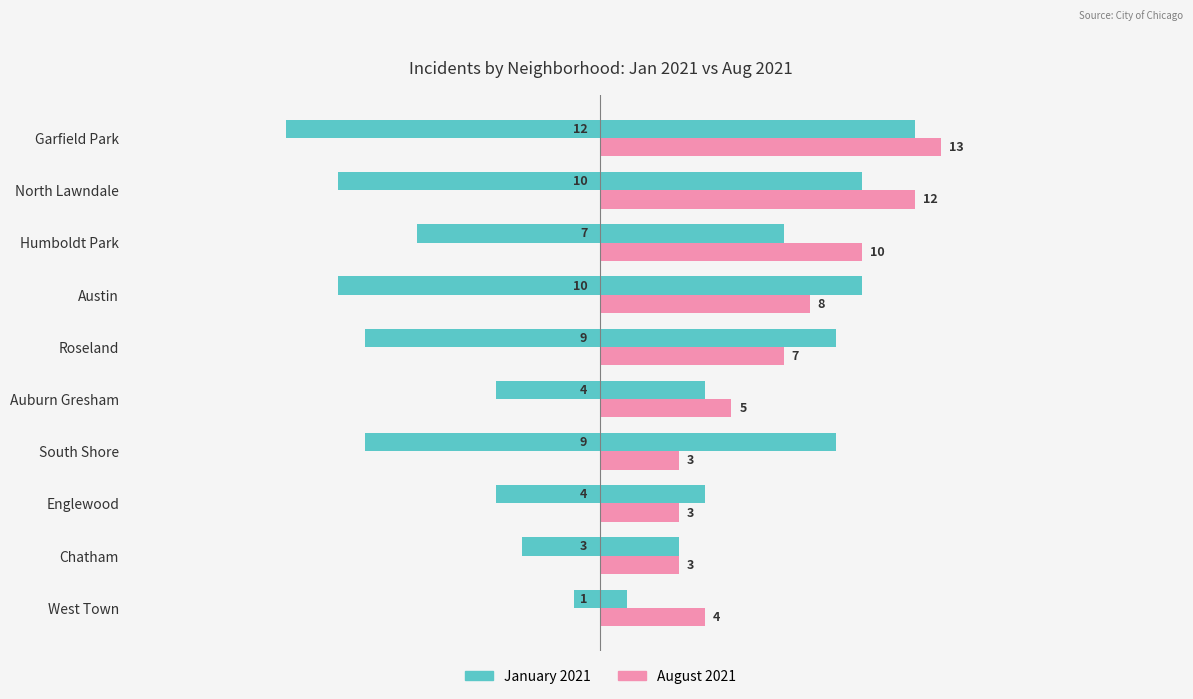

What is the value of the January 2021 bar at the 8th from the left?

4